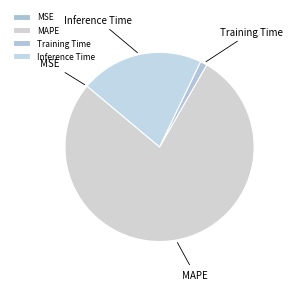

The Training Time slice represents 11% of the pie. True or false?

False